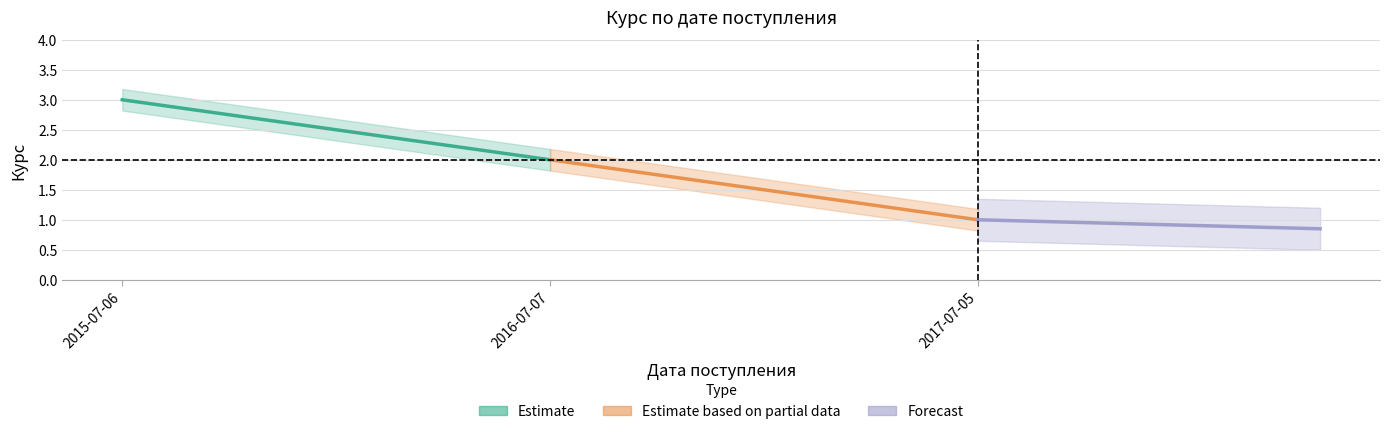

What is the total value across all series at 2016-07-07?

3.9